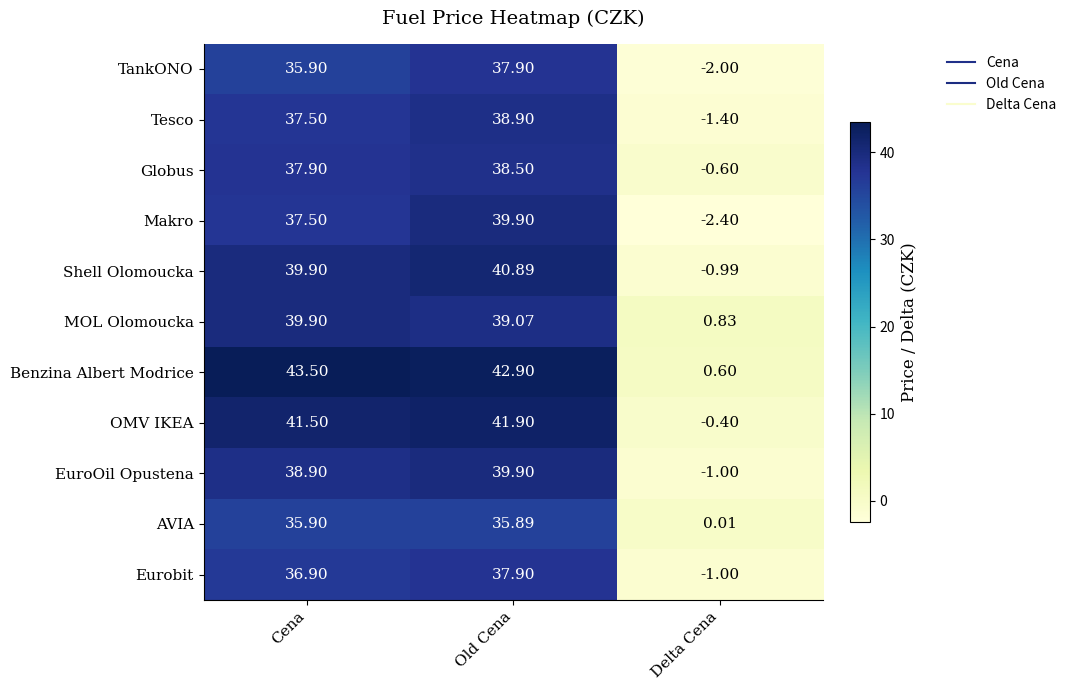

Between Cena and Delta Cena, which series saw the biggest shift?

Benzina Albert Modrice